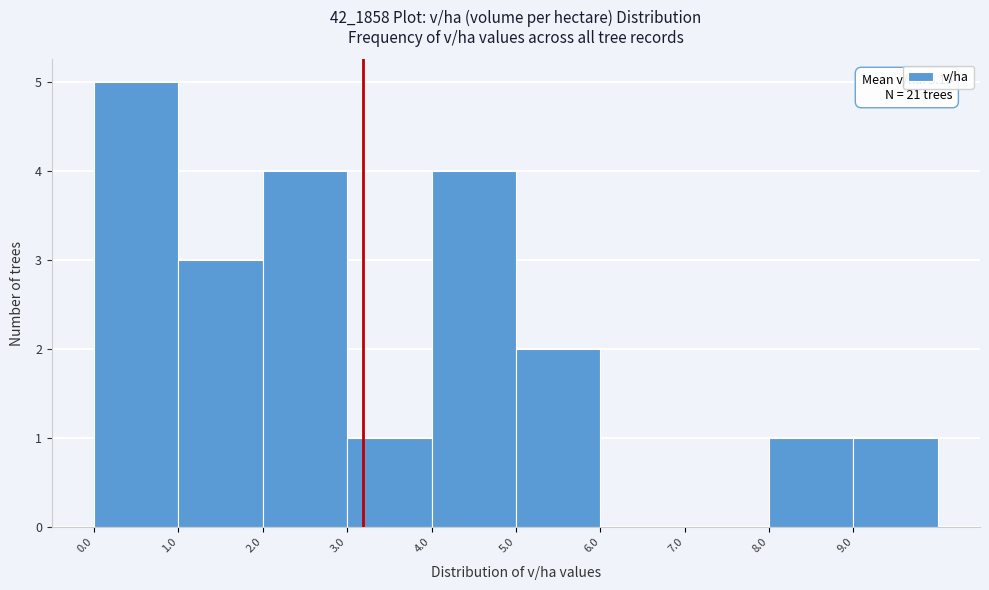

Which range on the x-axis has the tallest bar?

0 to 1